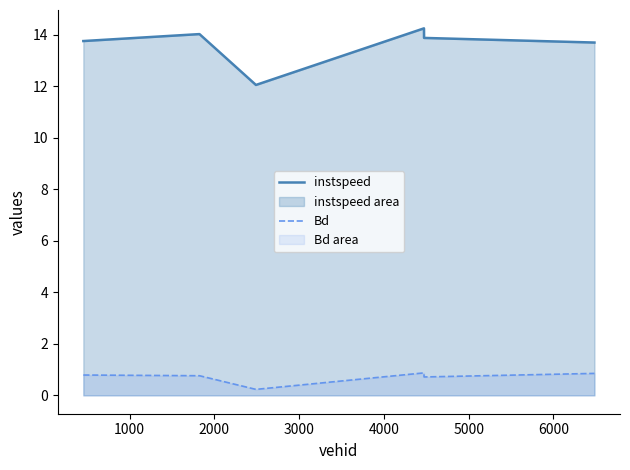

List the series in order of their overall mean, highest first.

instspeed, Bd